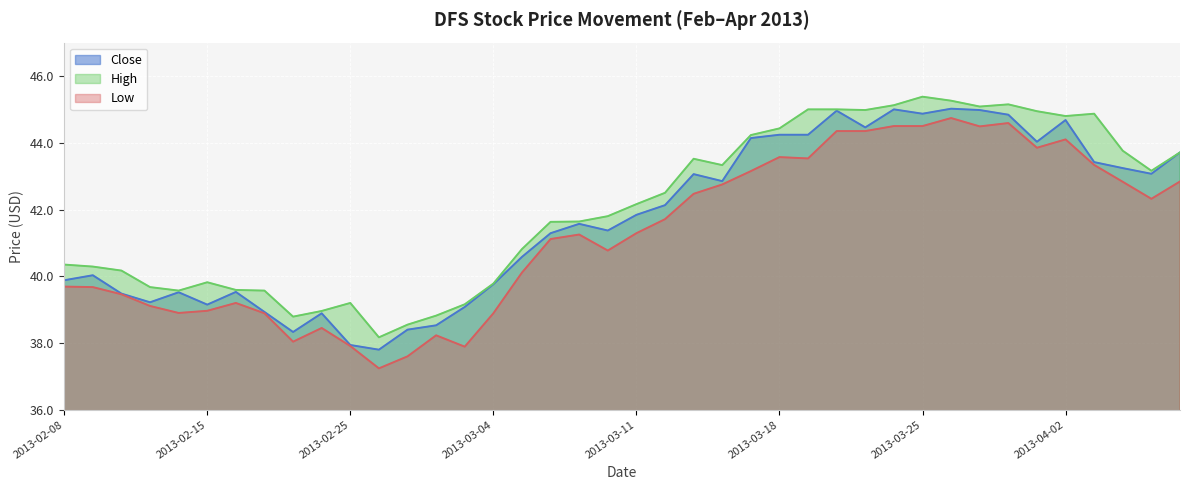

Count the number of data series in this chart.

3